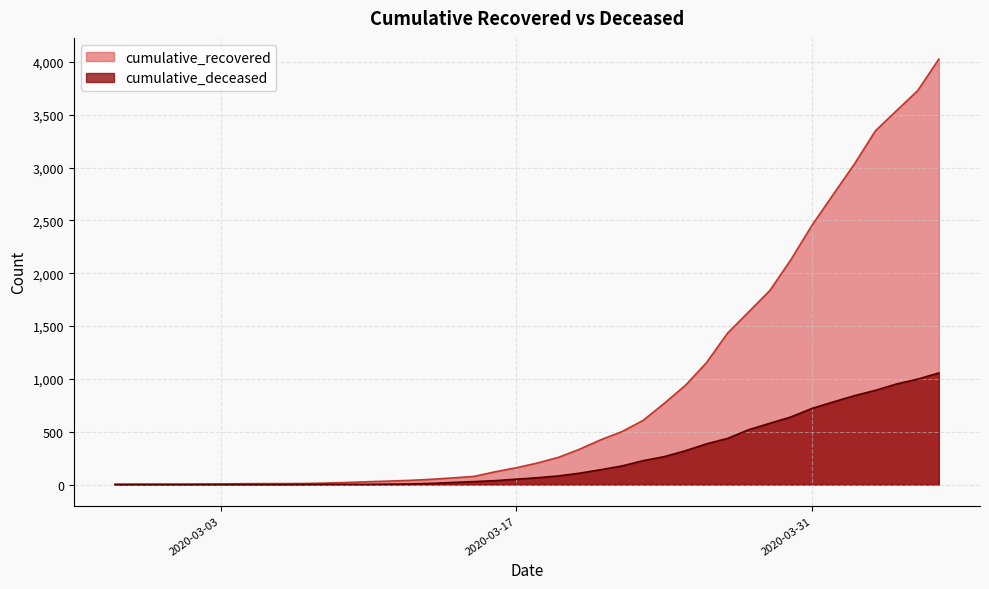

Between 2020-04-01 and 2020-02-27, which is larger?

2020-04-01